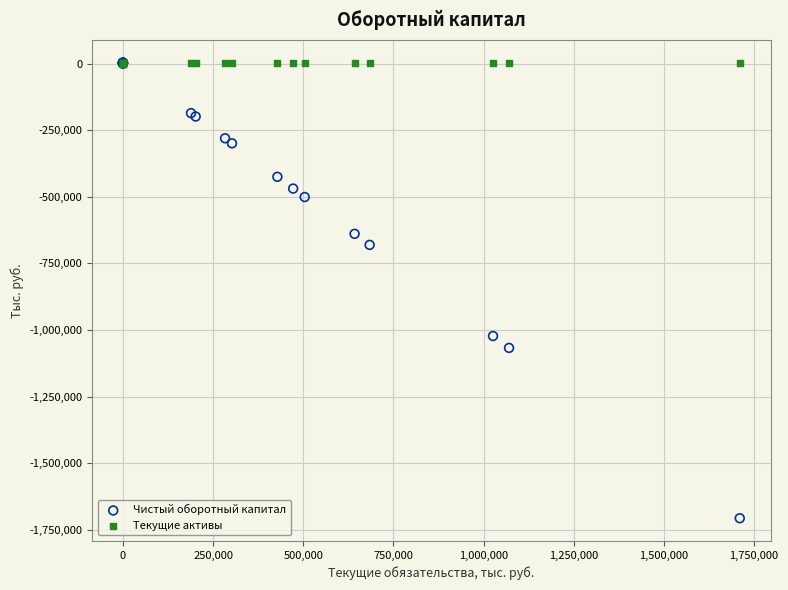

Which series has the largest Y range (max minus min)?

Чистый оборотный капитал